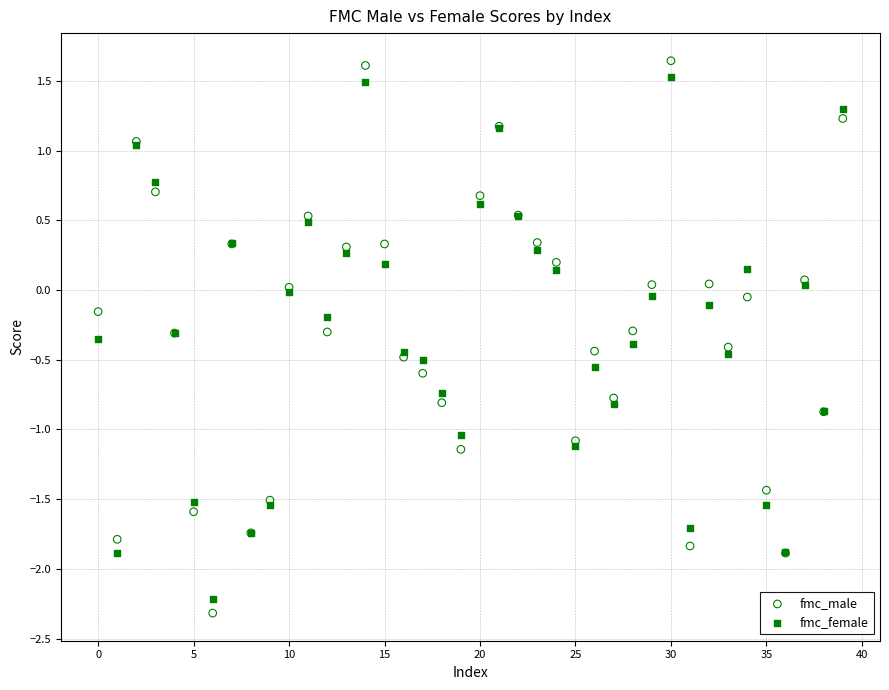

Which series has the largest Y range (max minus min)?

fmc_male